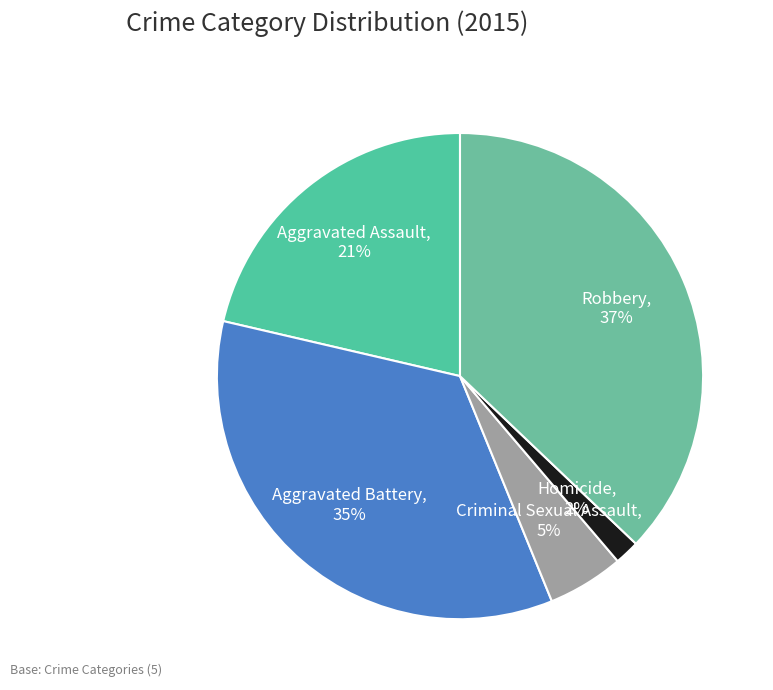

To the nearest percent, what percentage of the pie is Aggravated Battery?

35%